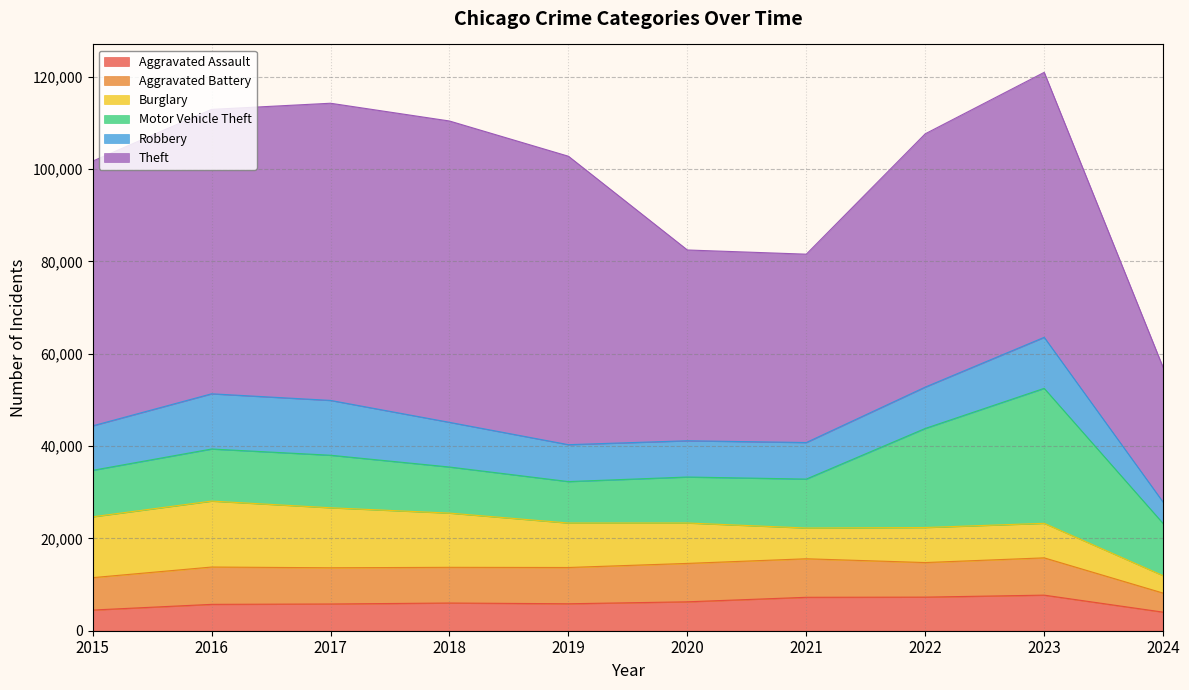

What is the maximum value shown in the chart?

65289